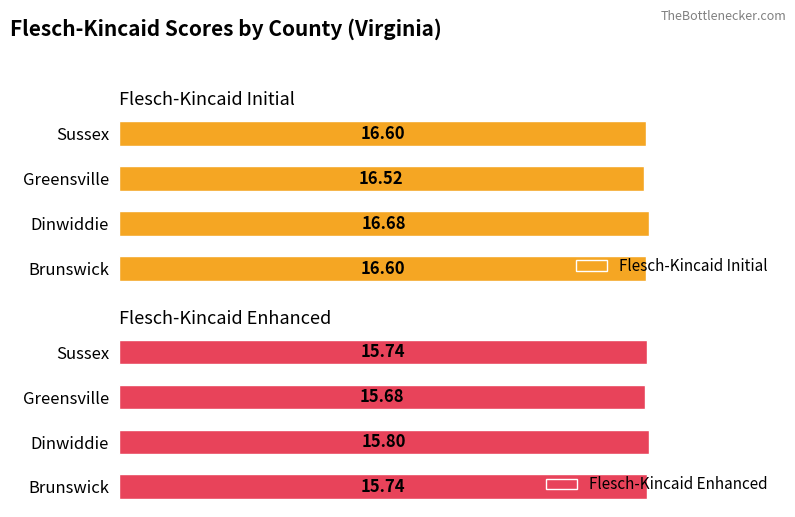

What is the value of the Flesch-Kincaid Enhanced bar at the 4th from the left?

15.7